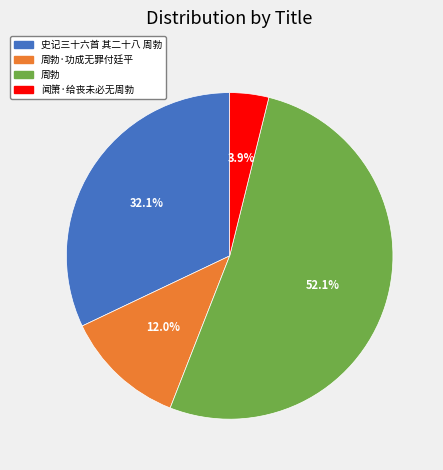

Is there any slice that represents more than half of the pie?

Yes